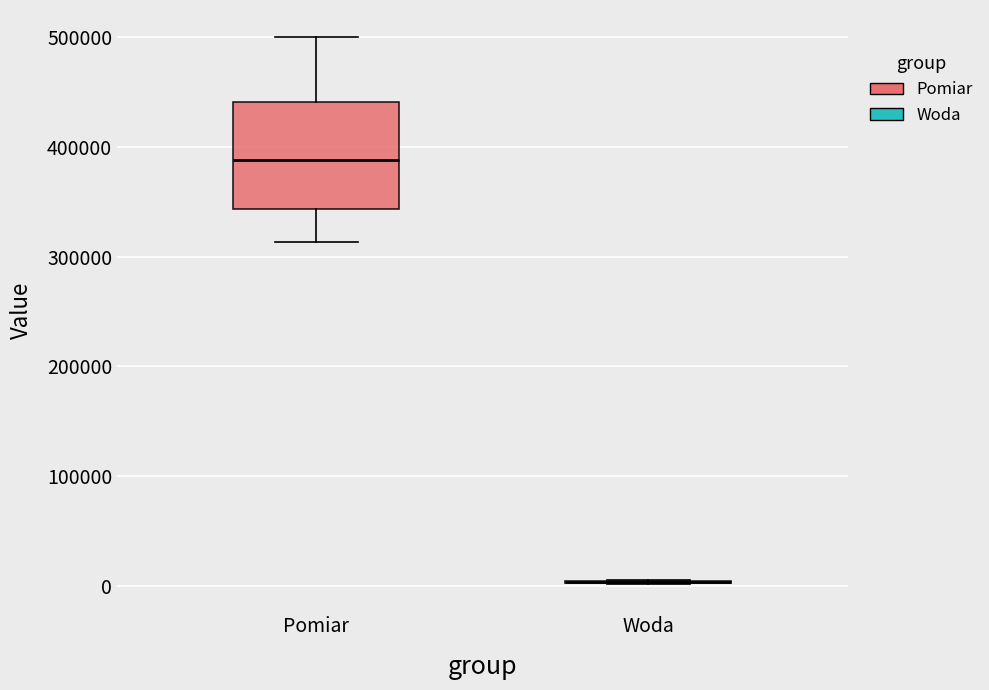

Which box is the tallest, from its lower edge to its upper edge?

Pomiar